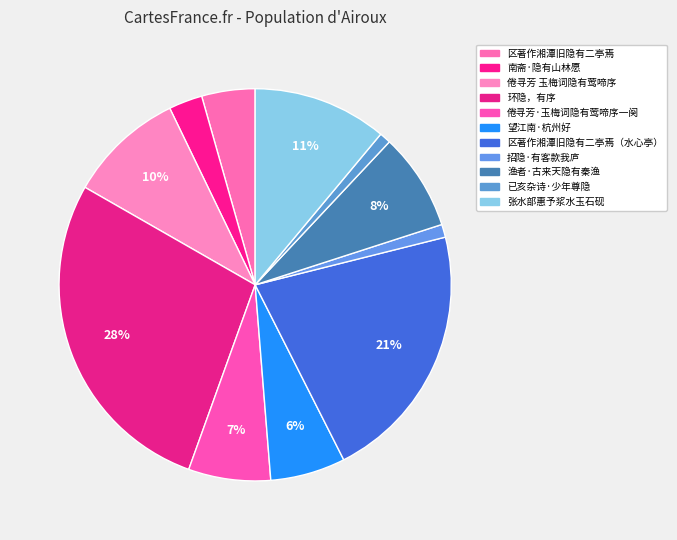

To the nearest percent, what is the average slice percentage?

9%